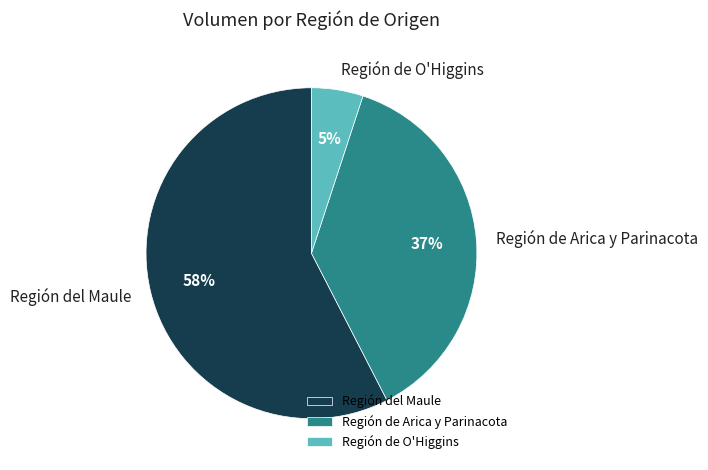

To the nearest percent, what percentage of the pie is Región del Maule?

58%